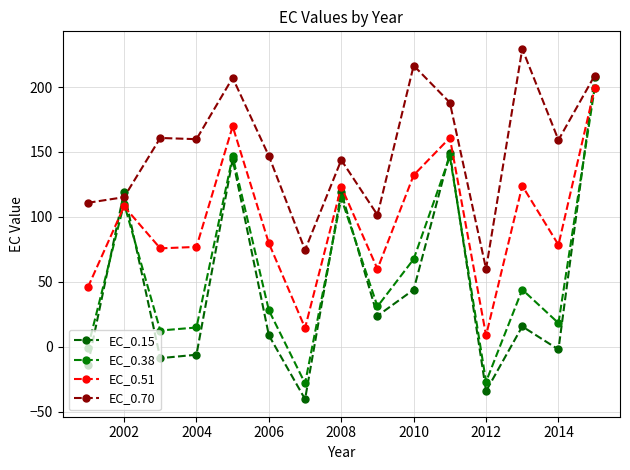

Where is EC_0.70 nearest to the value 144?

2008